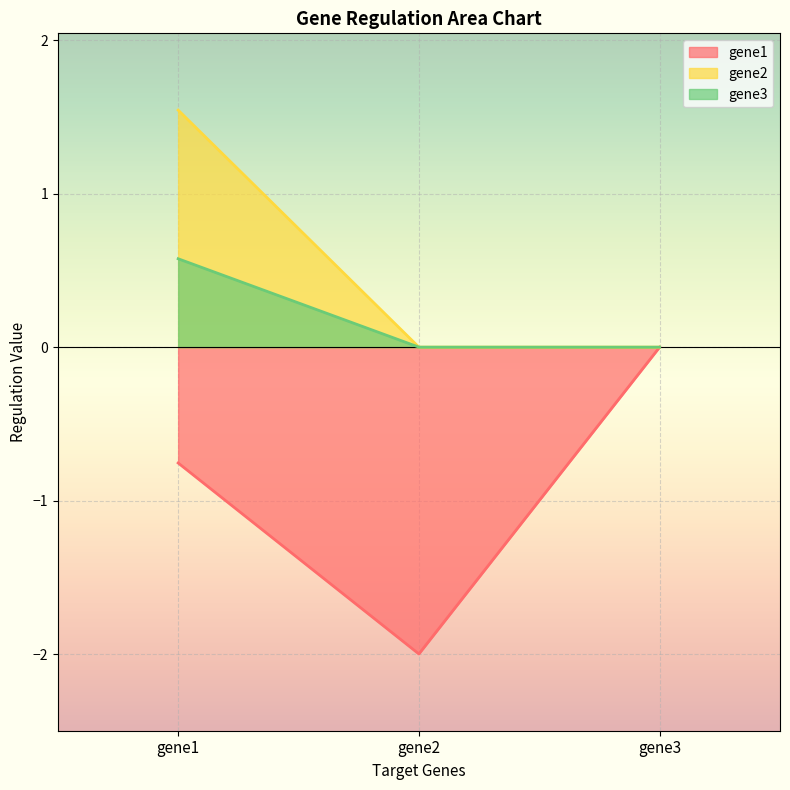

At gene3, list the series in order from smallest to largest.

gene1, gene2, gene3